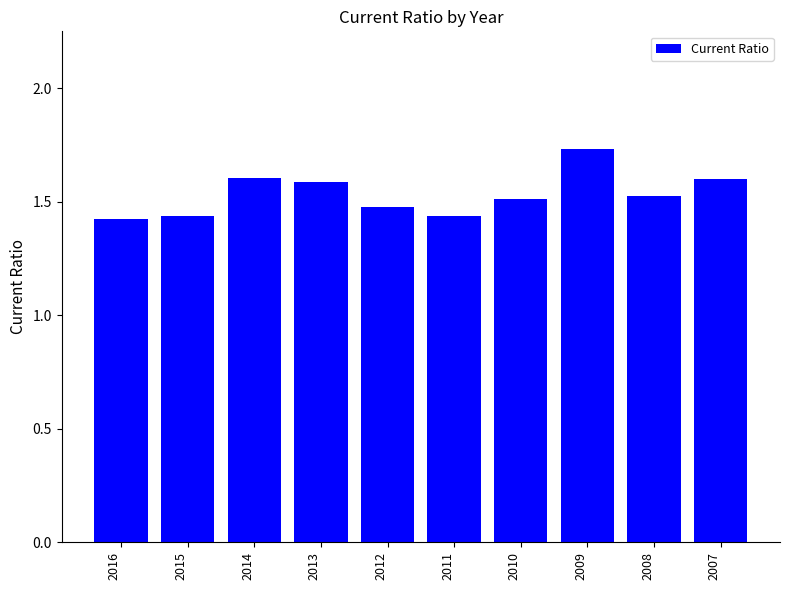

What is the value of the 10th bar from the left?

1.6